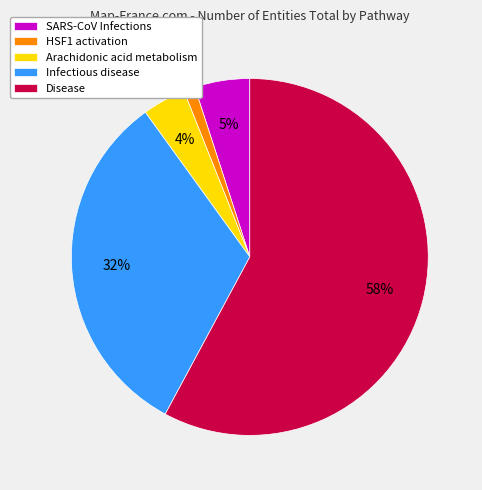

To the nearest percent, what portion does SARS-CoV Infections represent?

5%